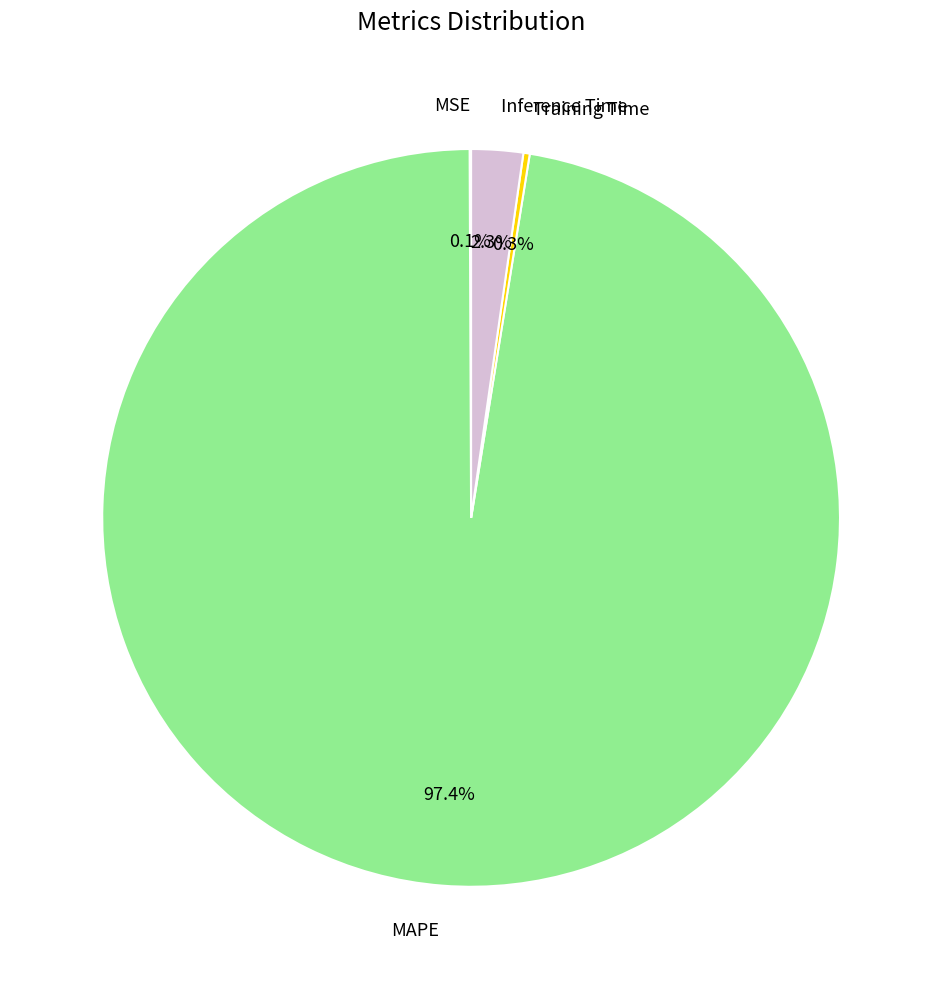

Which has a higher value, MAPE or Inference Time?

MAPE